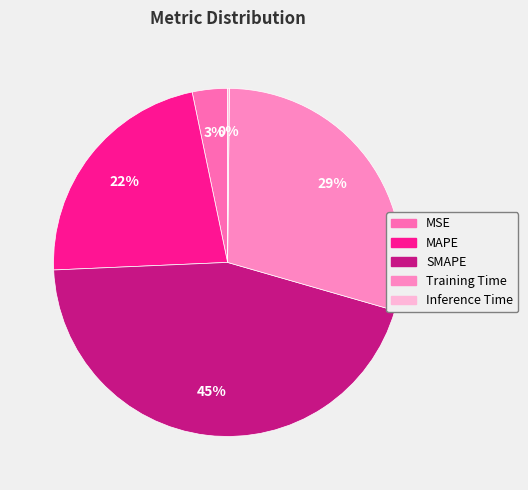

Is it true that Inference Time is 1% of the pie?

False